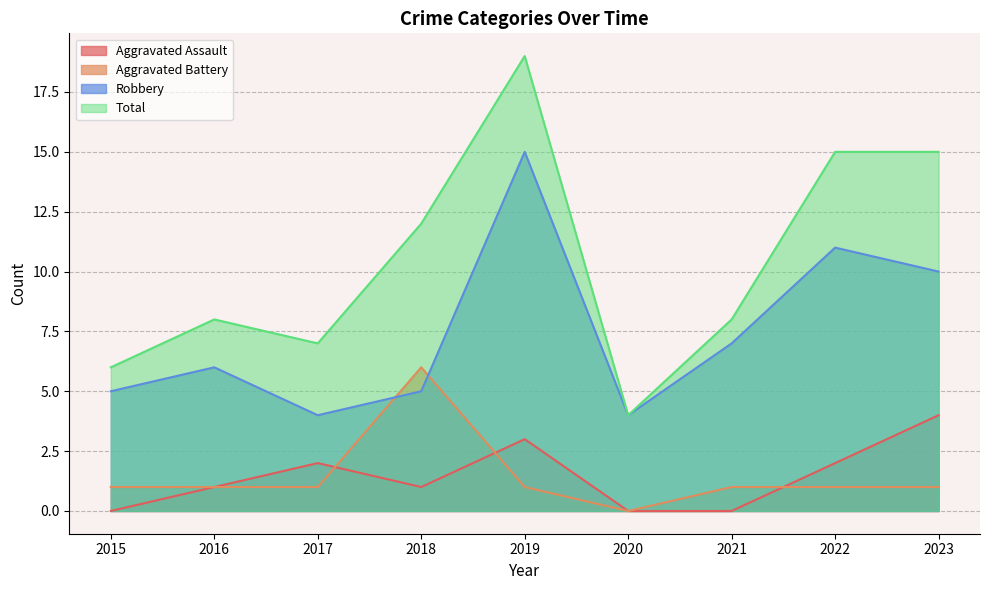

Between 2016 and 2022, which series saw the biggest shift?

Total